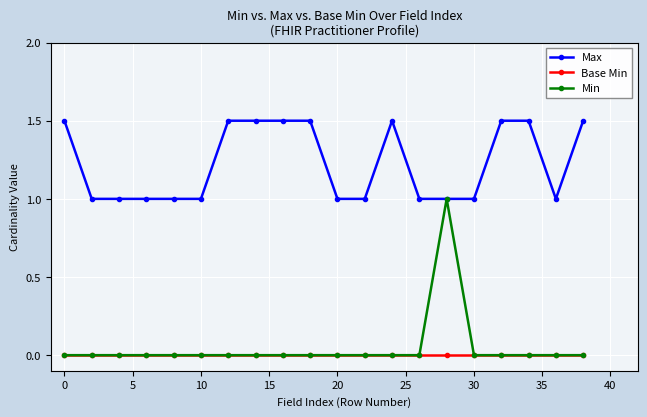

Reading left to right, extract all data points from this chart.

Max: 1.5	1.0	1.0	1.0	1.0	1.0	1.5	1.5	1.5	1.5	1.0	1.0	1.5	1.0	1.0	1.0	1.5	1.5	1.0	1.5
Base Min: 0.0	0.0	0.0	0.0	0.0	0.0	0.0	0.0	0.0	0.0	0.0	0.0	0.0	0.0	0.0	0.0	0.0	0.0	0.0	0.0
Min: 0.0	0.0	0.0	0.0	0.0	0.0	0.0	0.0	0.0	0.0	0.0	0.0	0.0	0.0	1.0	0.0	0.0	0.0	0.0	0.0